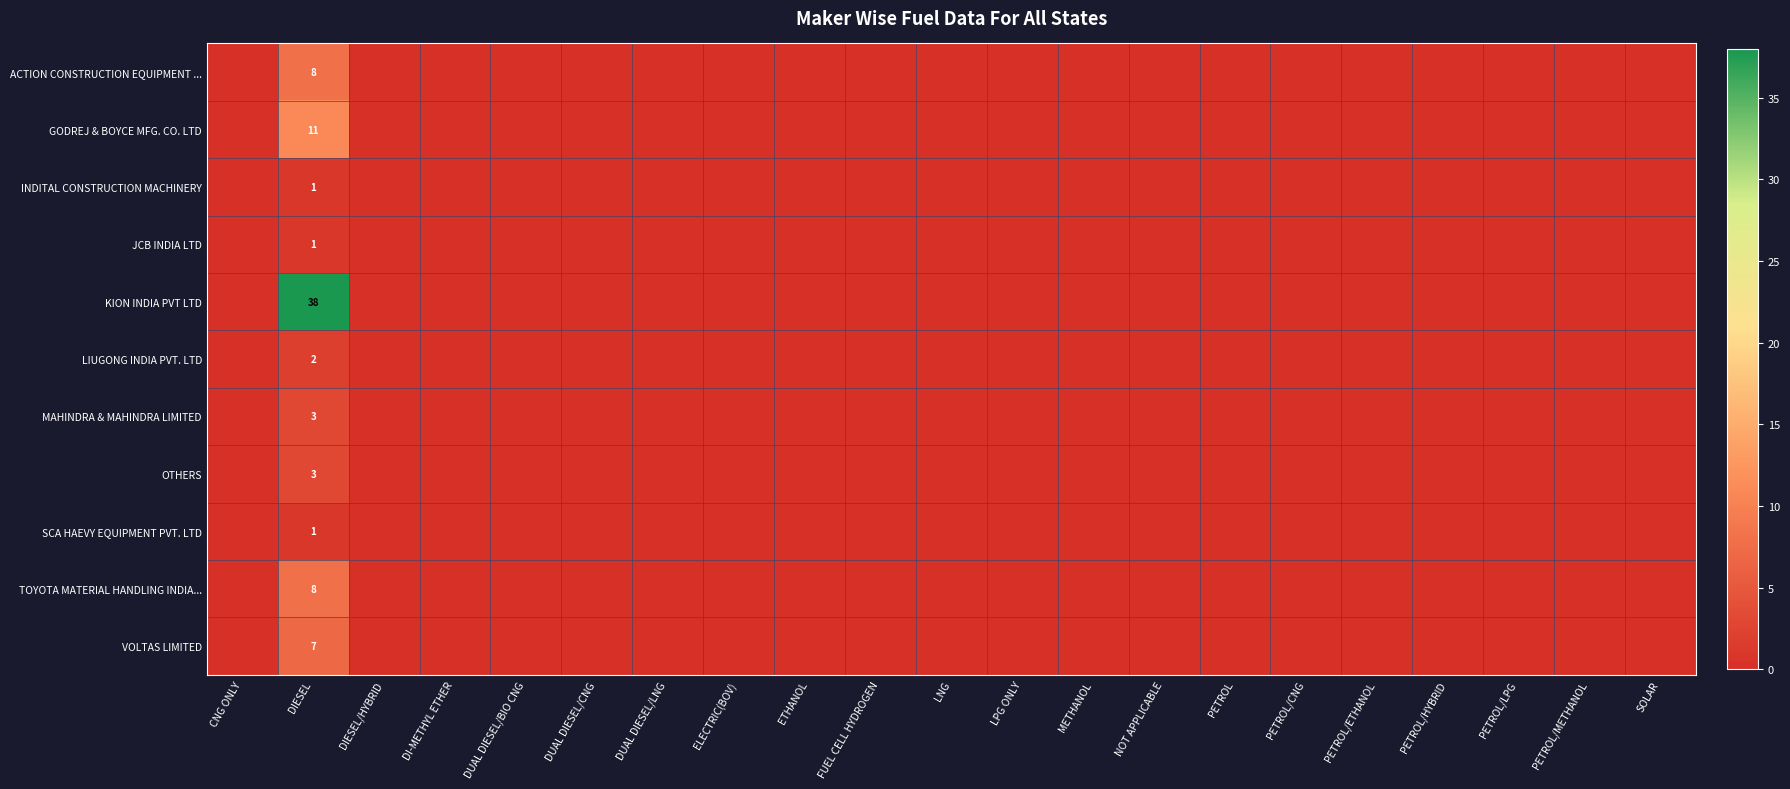

What is the difference between the highest and lowest values at DIESEL?

37